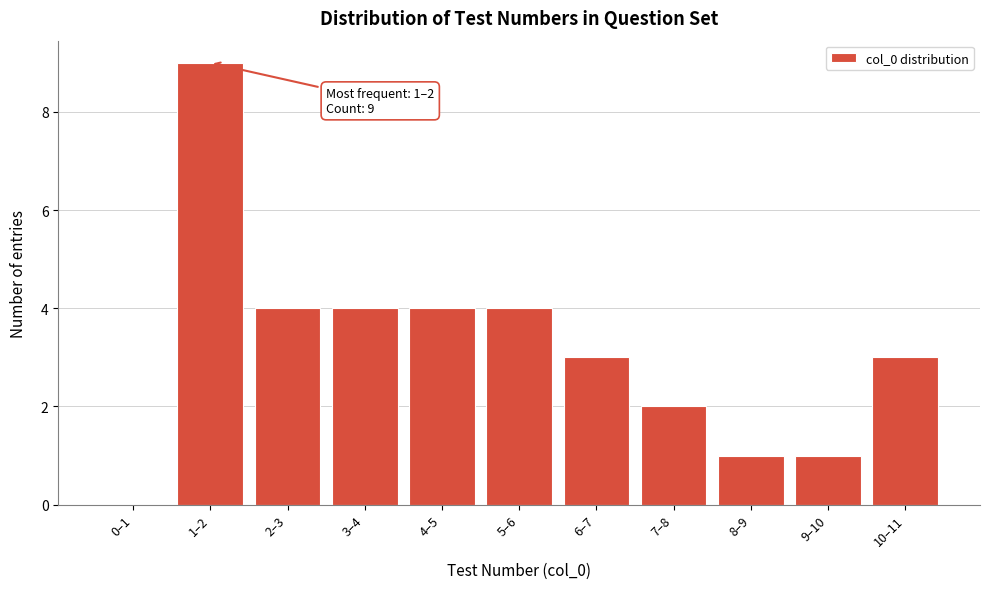

Reading left to right, transcribe all the data shown in this chart.

0–1=0	1–2=9	2–3=4	3–4=4	4–5=4	5–6=4	6–7=3	7–8=2	8–9=1	9–10=1	10–11=3